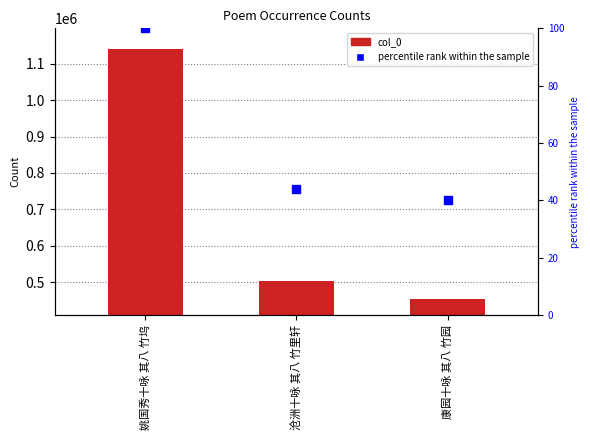

Which series contains the highest Y value?

col_0